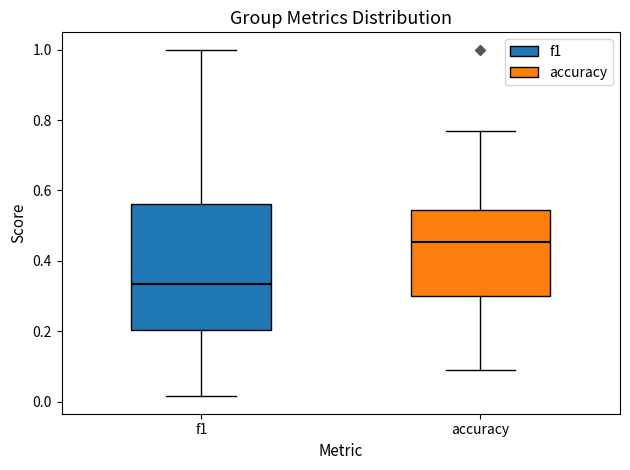

Which box's median line is the highest?

accuracy